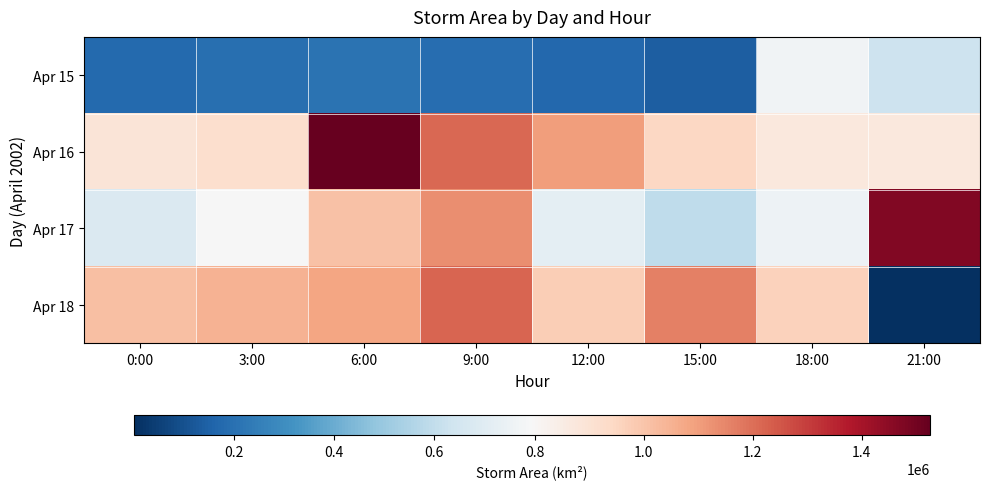

What is the total value across all series at 0:00?

2762500